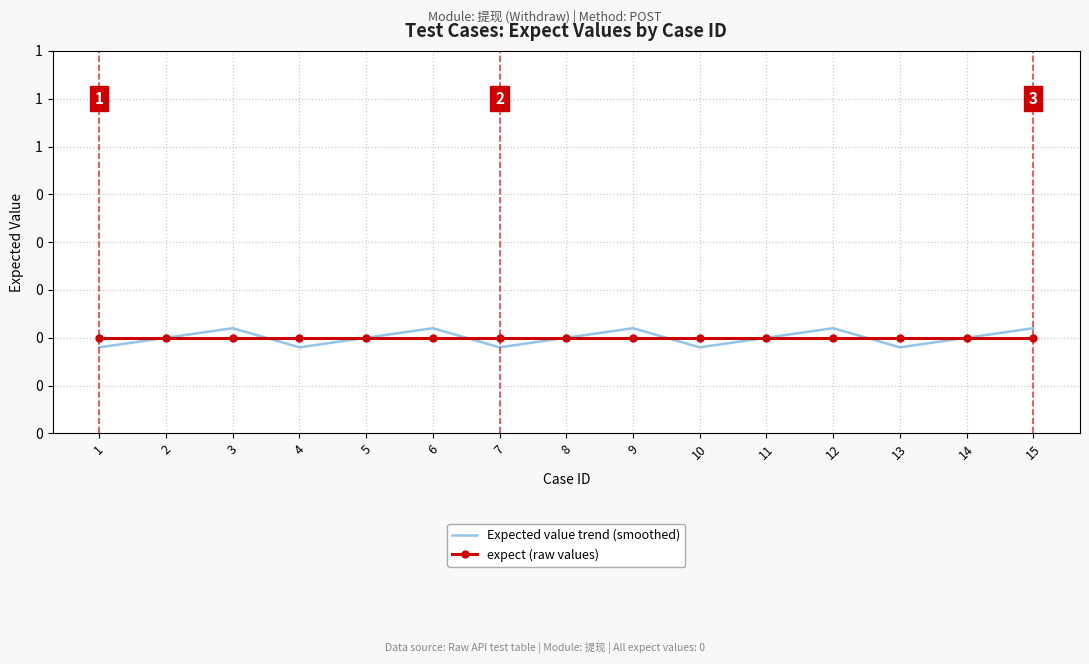

At which label is expect (raw values) closest to 0?

1